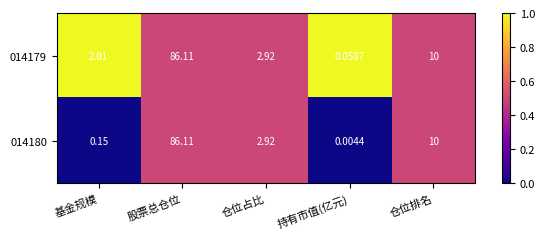

Is the value of 014180 at 基金规模 greater than the value of 014179 at 股票总仓位?

No